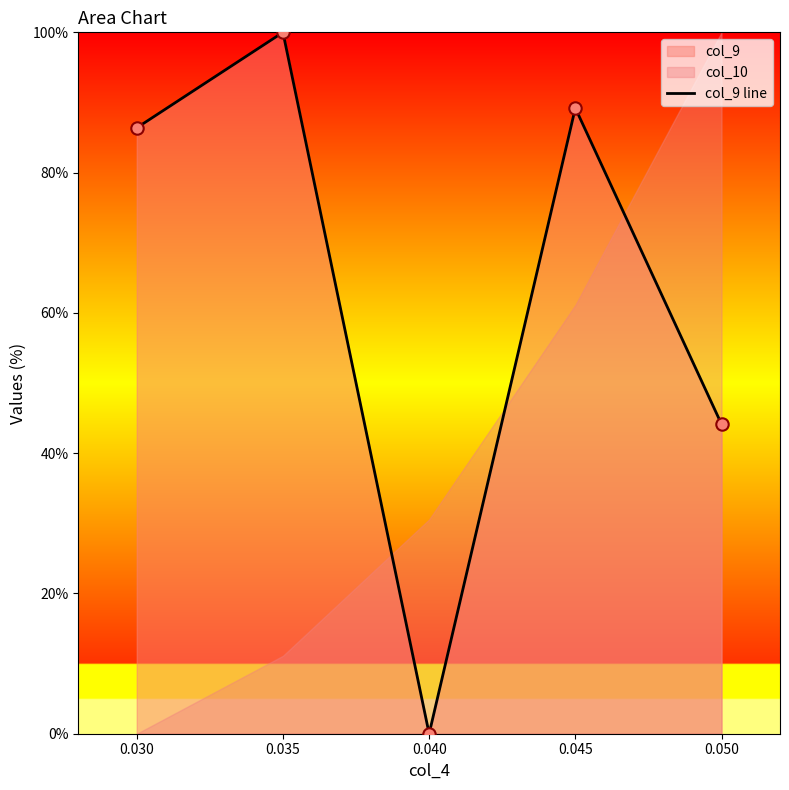

The value of col_9 line at 0.050 is 44.1. True or false?

True